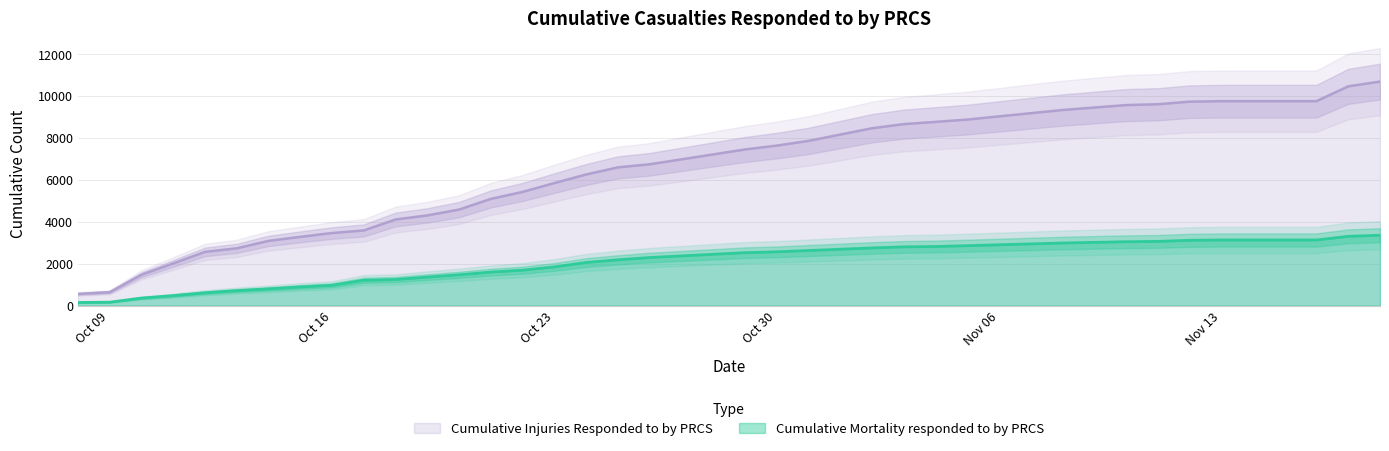

What is the value of the Cumulative Injuries Responded to by PRCS point at the 10th from the left?

3588